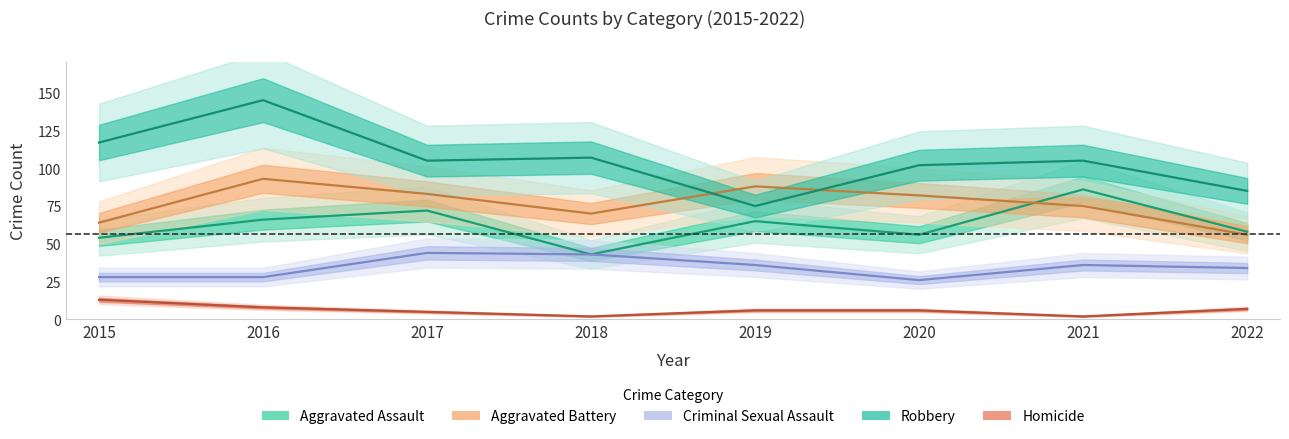

What value does the Aggravated Assault series have at 2017, to the nearest 5?

70